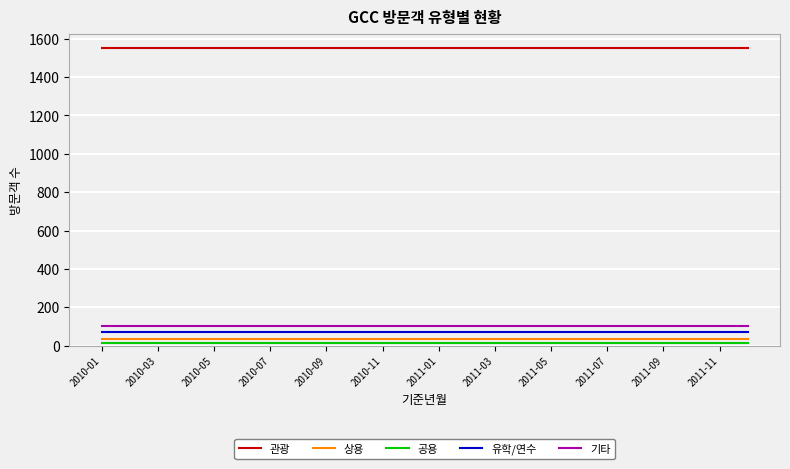

True or false: 관광 and 기타 intersect in this chart.

False